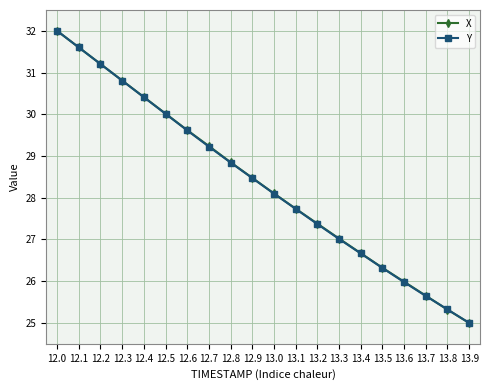

At which category is the sum across all series the highest?

12.0